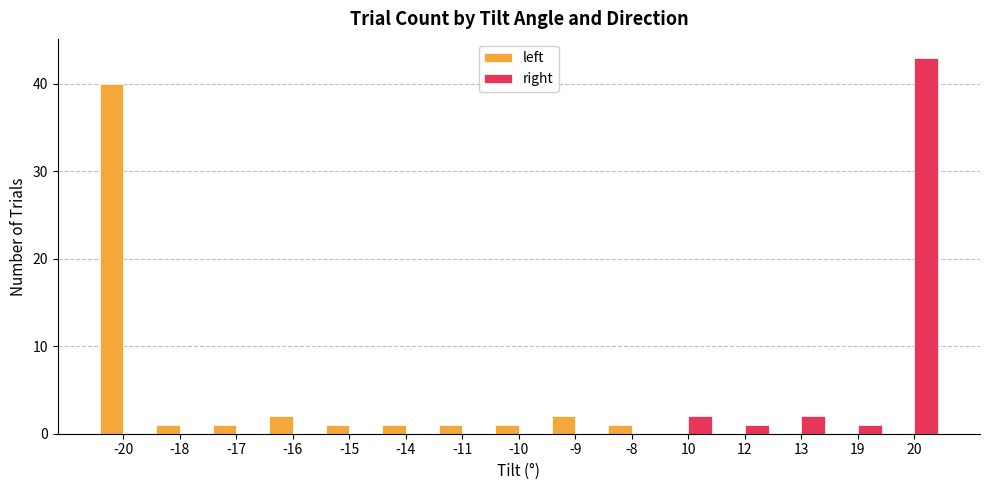

Count the number of categories in the chart.

15